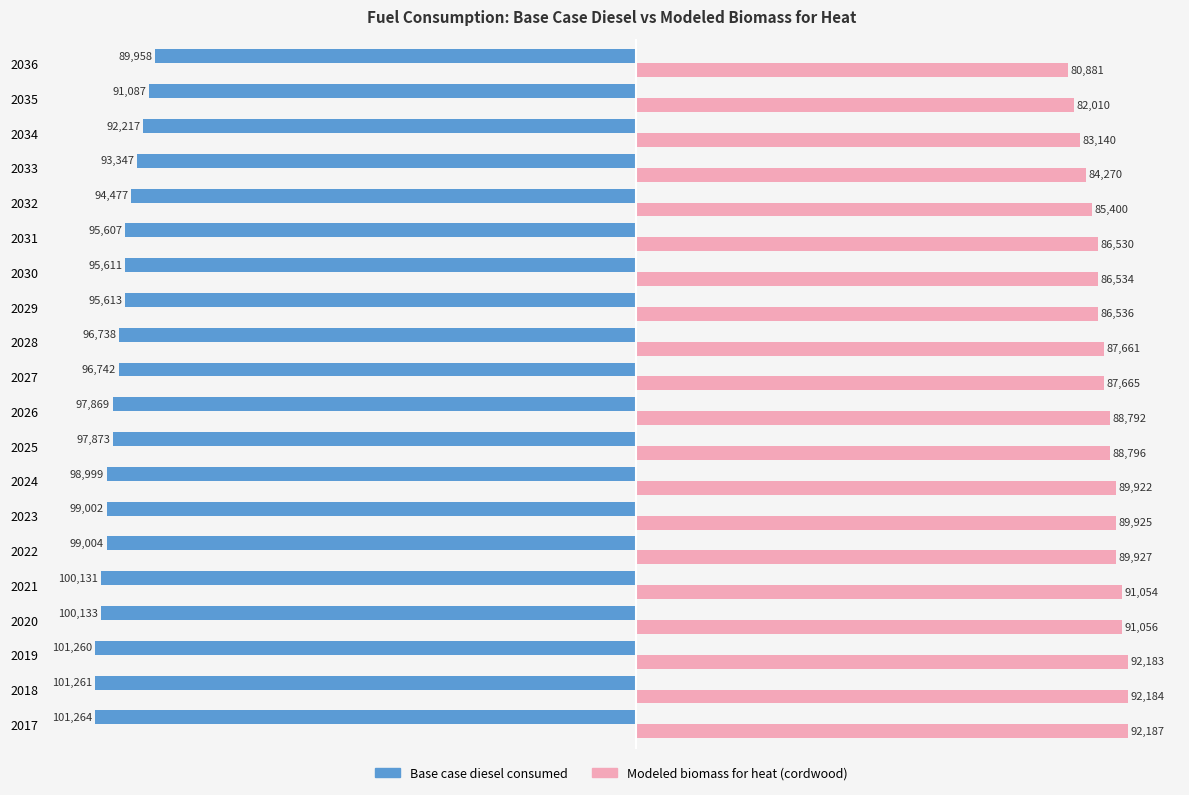

At which category does the chart reach its minimum across all series?

2017